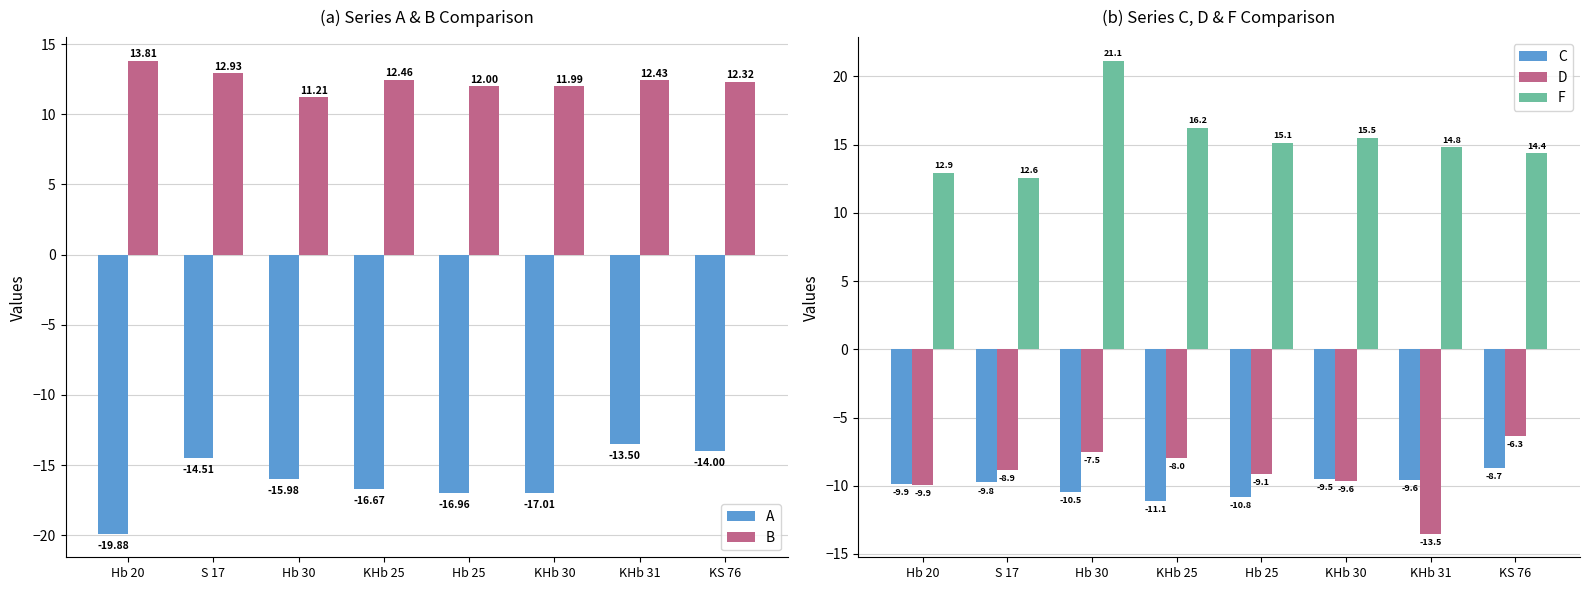

Where does the A series first go above -15?

S 17